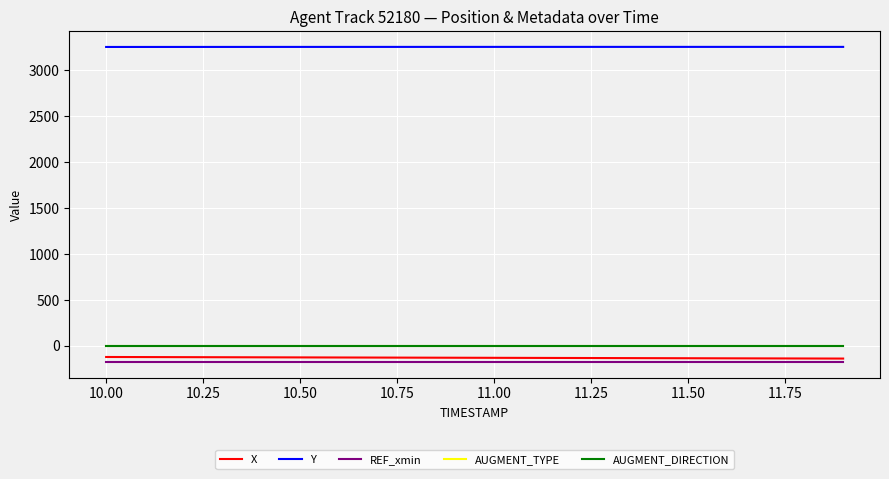

True or false: AUGMENT_TYPE and AUGMENT_DIRECTION intersect in this chart.

False